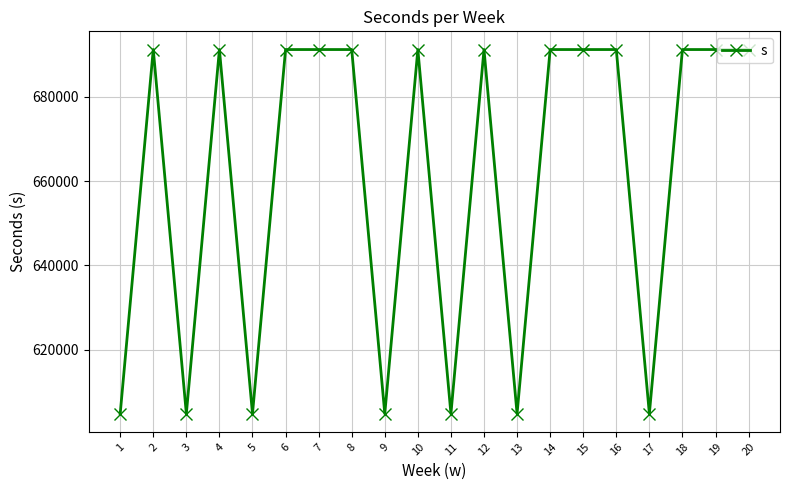

Where is the first local minimum?

3